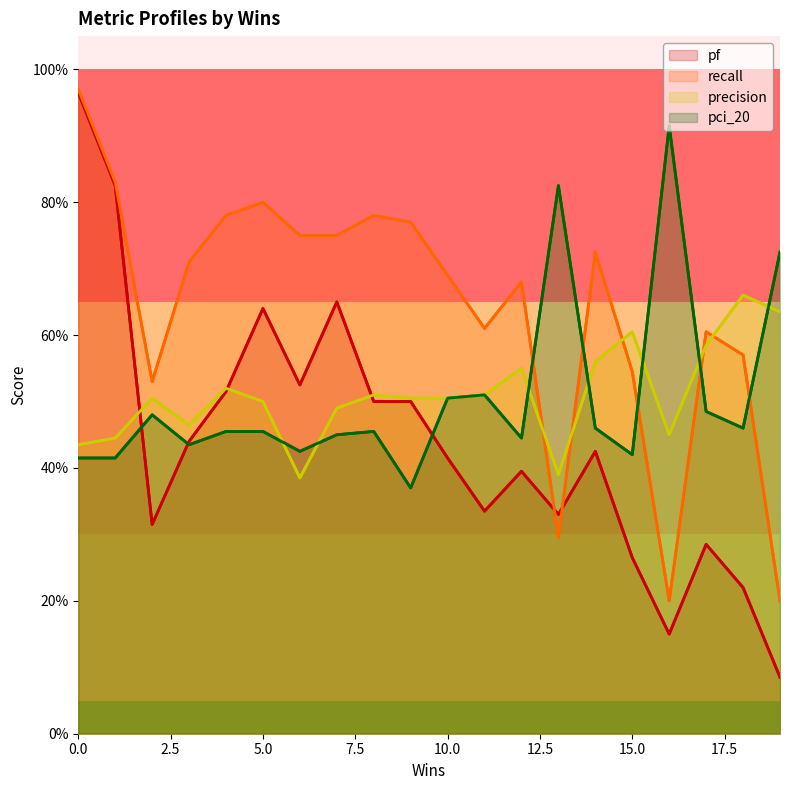

At how many categories does at least one series exceed 0?

20